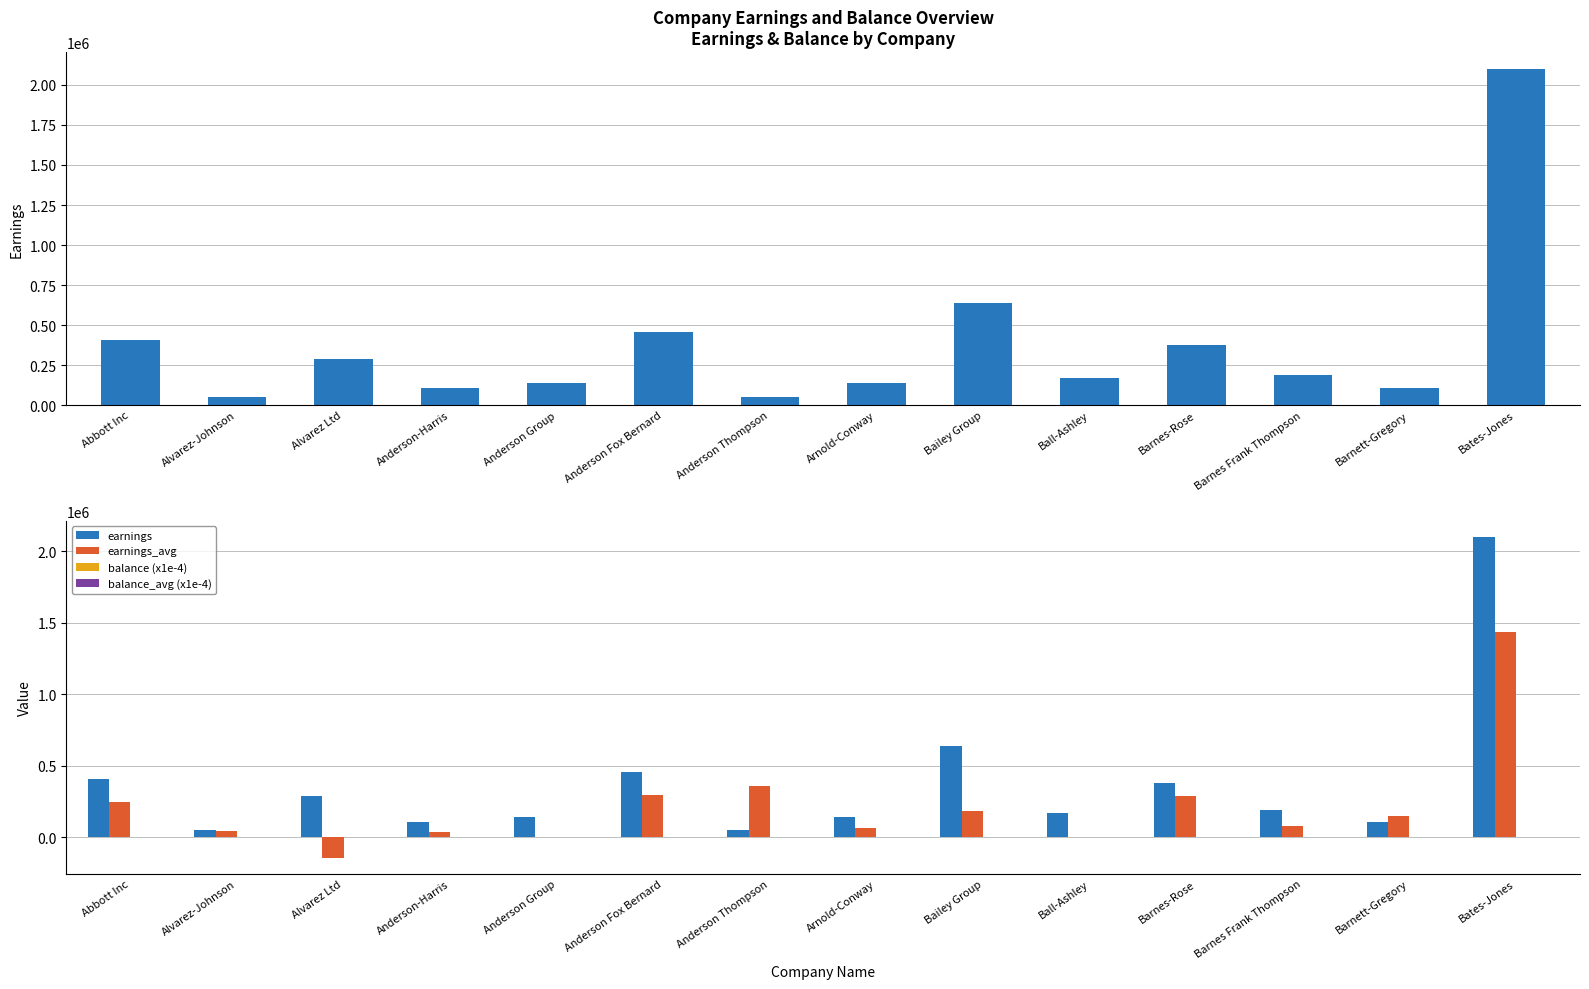

What is the smallest value displayed?

-144105.7